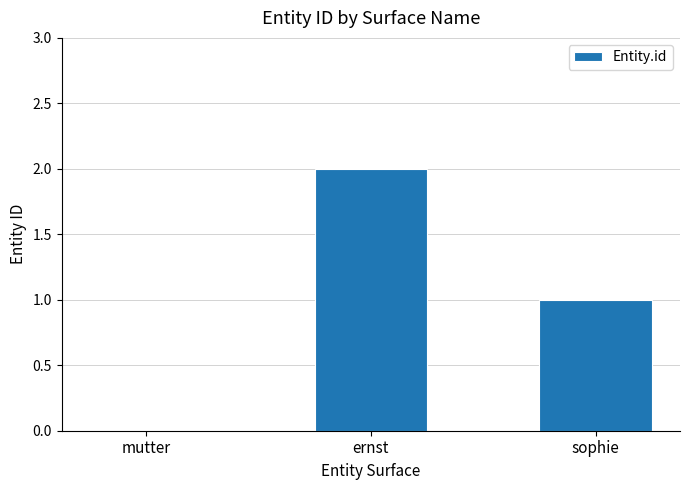

Is it true that the value at ernst is 1?

False